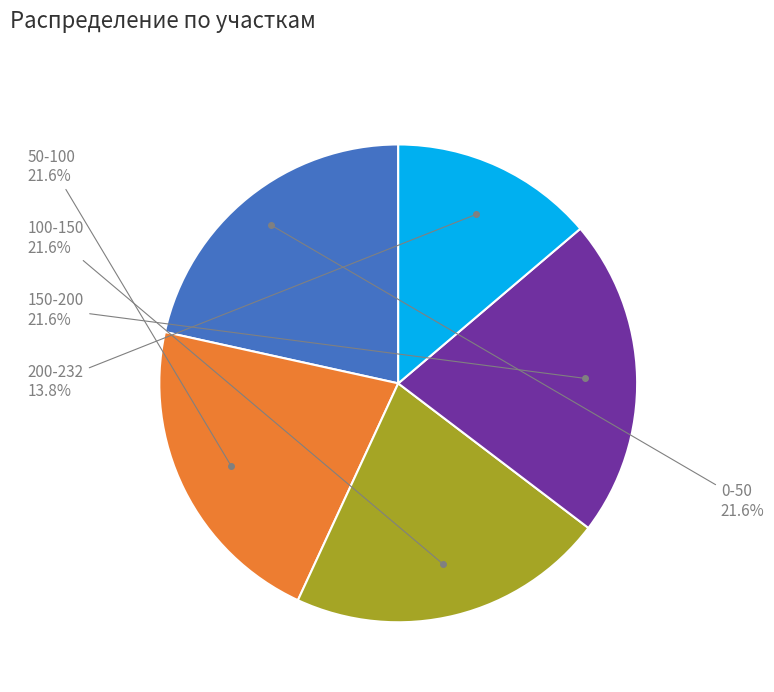

Is there any slice that represents more than half of the pie?

No